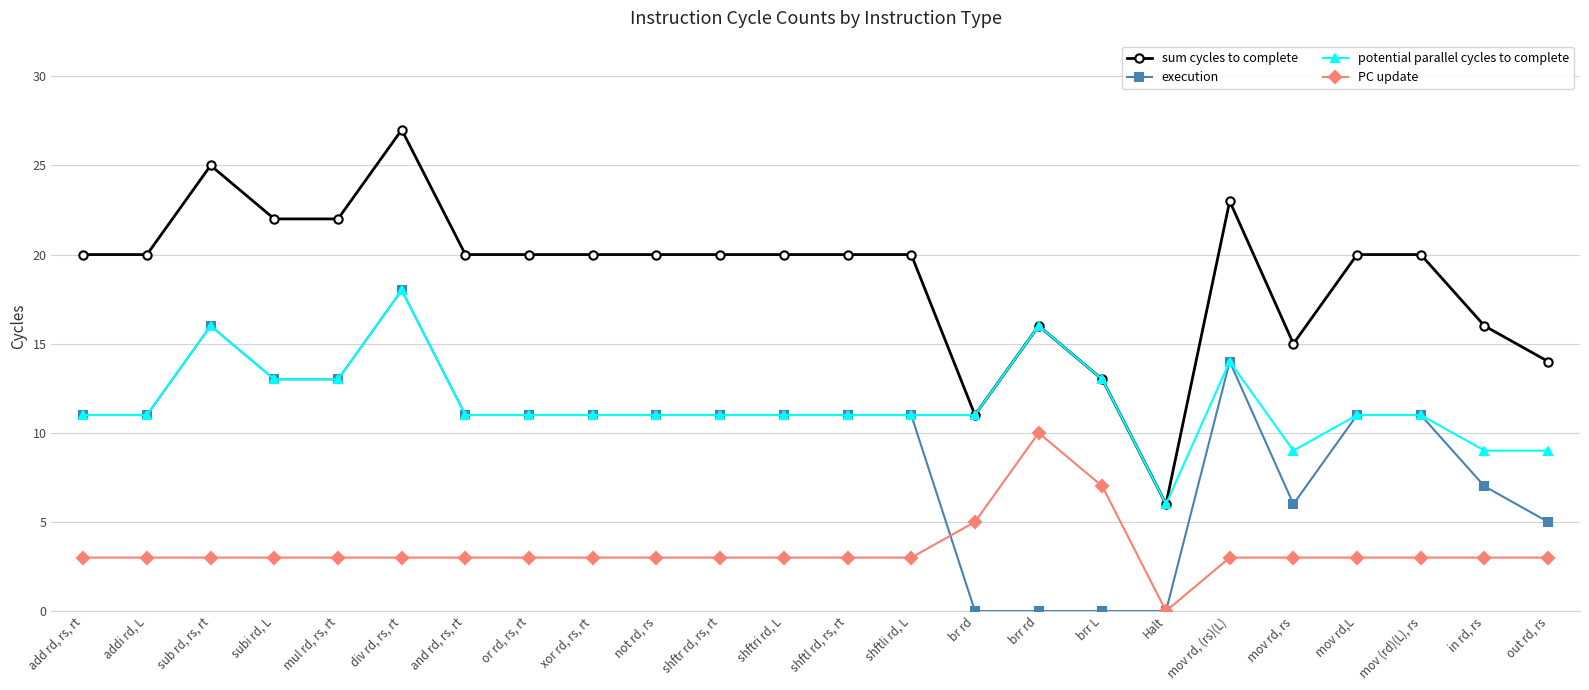

Which series has the largest total across all categories?

sum cycles to complete